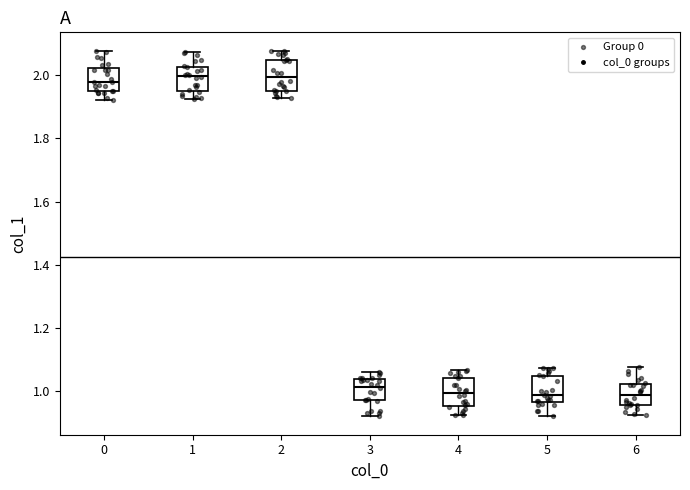

Where is the upper edge of the box at x = 0 on the y-axis? The values are not printed on the chart, so give them approximately, as read against the axis.

2.02